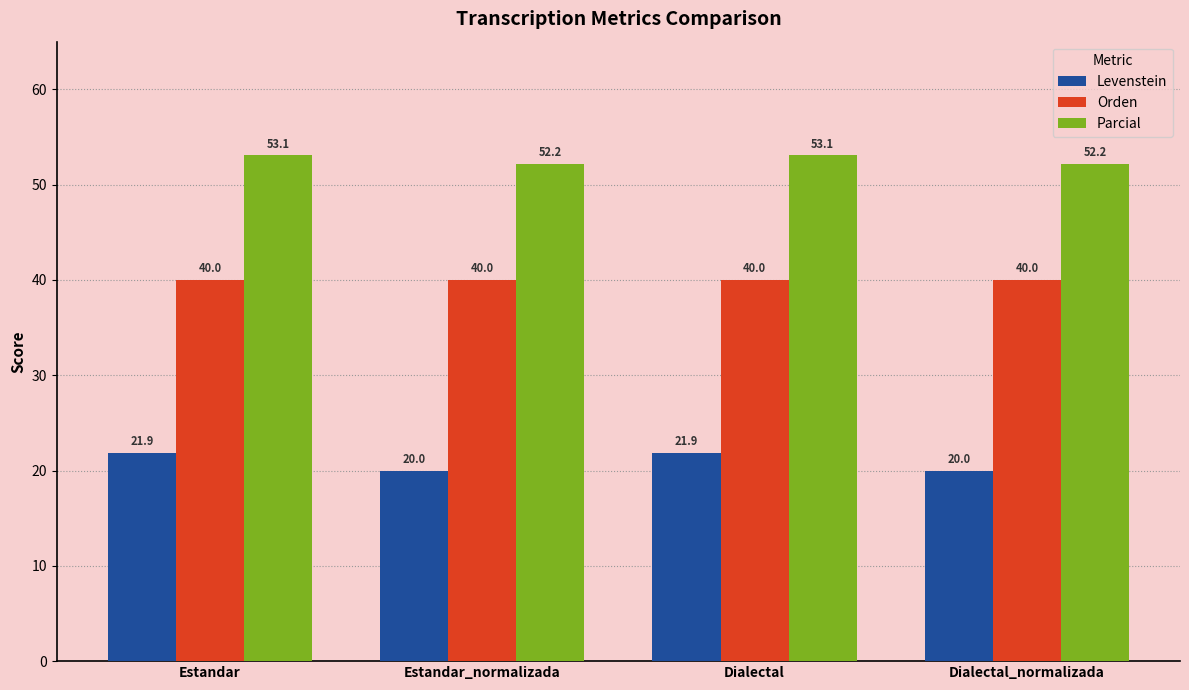

Is the value of Levenstein at Estandar greater than the value of Orden at Estandar_normalizada?

No